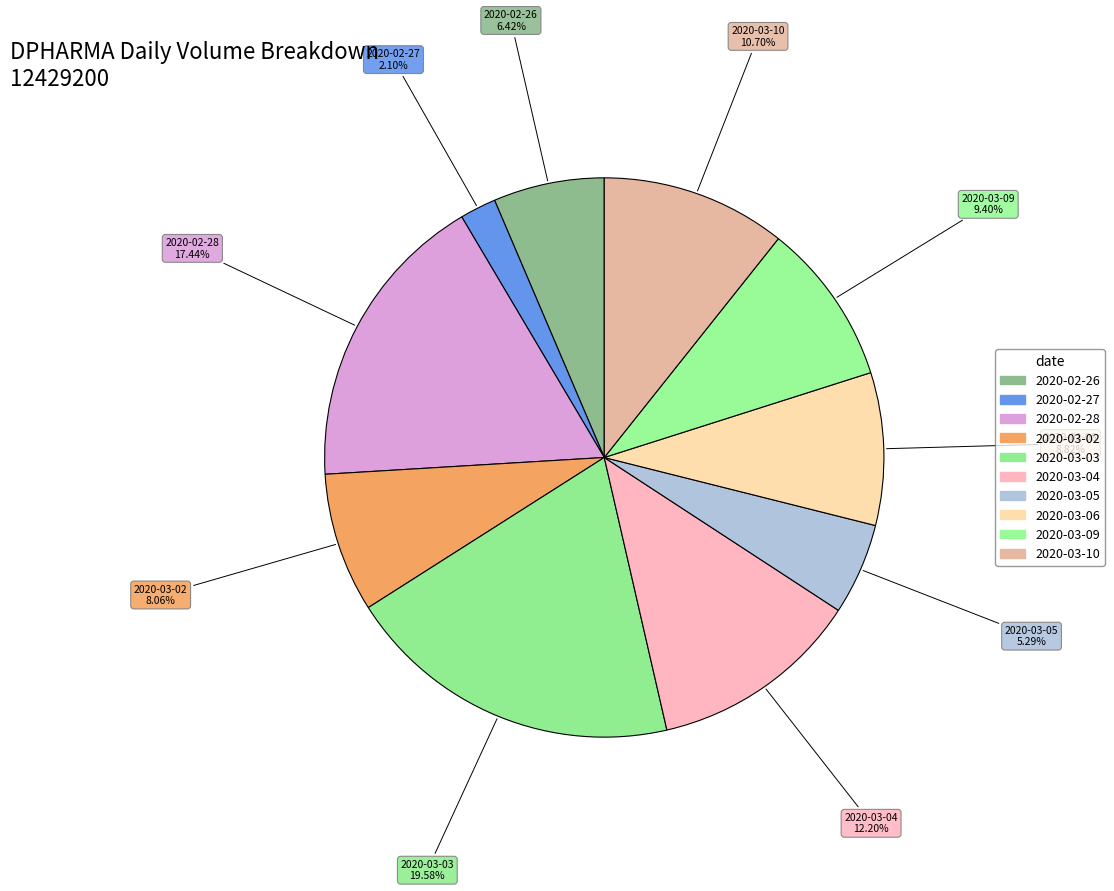

What is the smallest slice in the pie chart?

2020-02-27